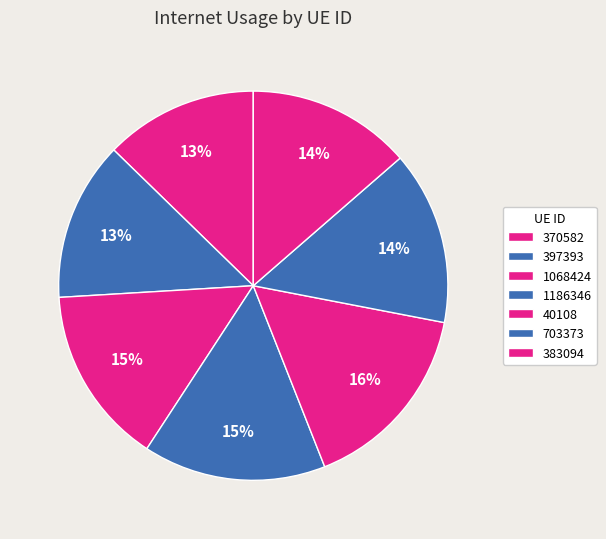

How many slices are in this pie chart?

7